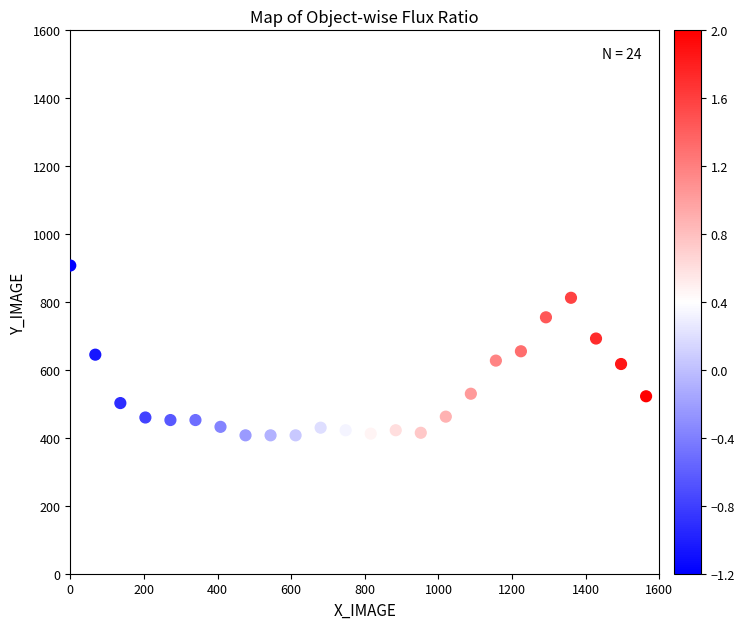

What is the range of X values (max minus min)?

1564.0